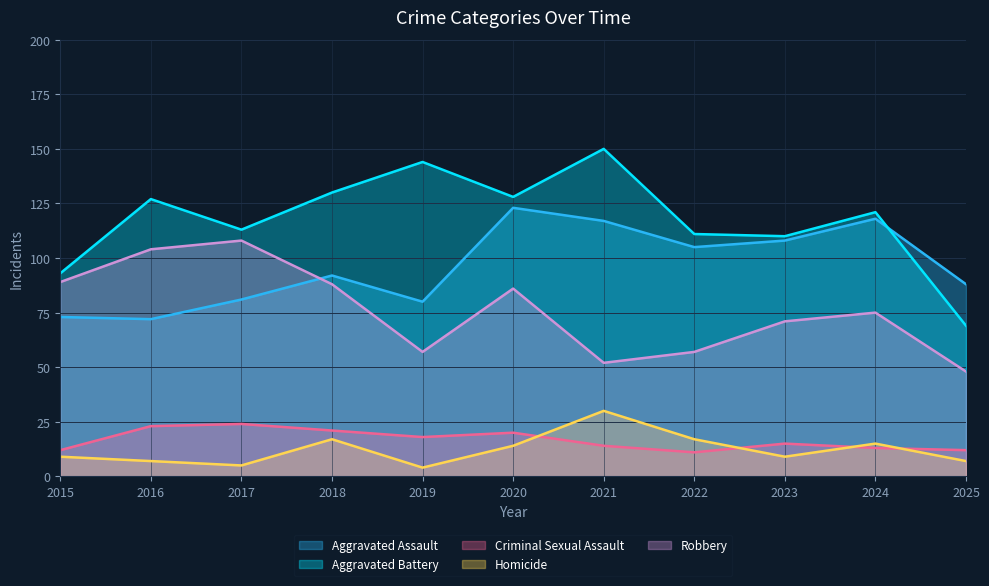

Reading left to right, what are all the values shown in this chart?

Aggravated Assault: 2015=73	2016=72	2017=81	2018=92	2019=80	2020=123	2021=117	2022=105	2023=108	2024=118	2025=88
Aggravated Battery: 2015=93	2016=127	2017=113	2018=130	2019=144	2020=128	2021=150	2022=111	2023=110	2024=121	2025=69
Criminal Sexual Assault: 2015=12	2016=23	2017=24	2018=21	2019=18	2020=20	2021=14	2022=11	2023=15	2024=13	2025=12
Homicide: 2015=9	2016=7	2017=5	2018=17	2019=4	2020=14	2021=30	2022=17	2023=9	2024=15	2025=7
Robbery: 2015=89	2016=104	2017=108	2018=88	2019=57	2020=86	2021=52	2022=57	2023=71	2024=75	2025=48